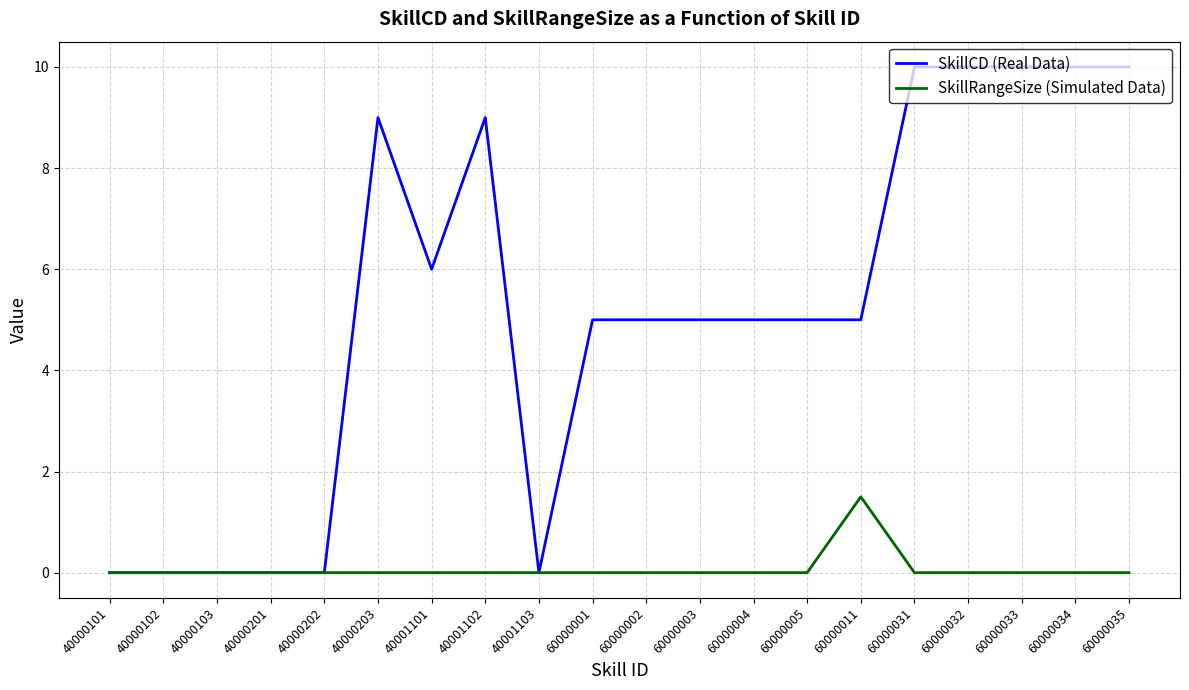

What is the highest value of the SkillRangeSize (Simulated Data) series?

1.5